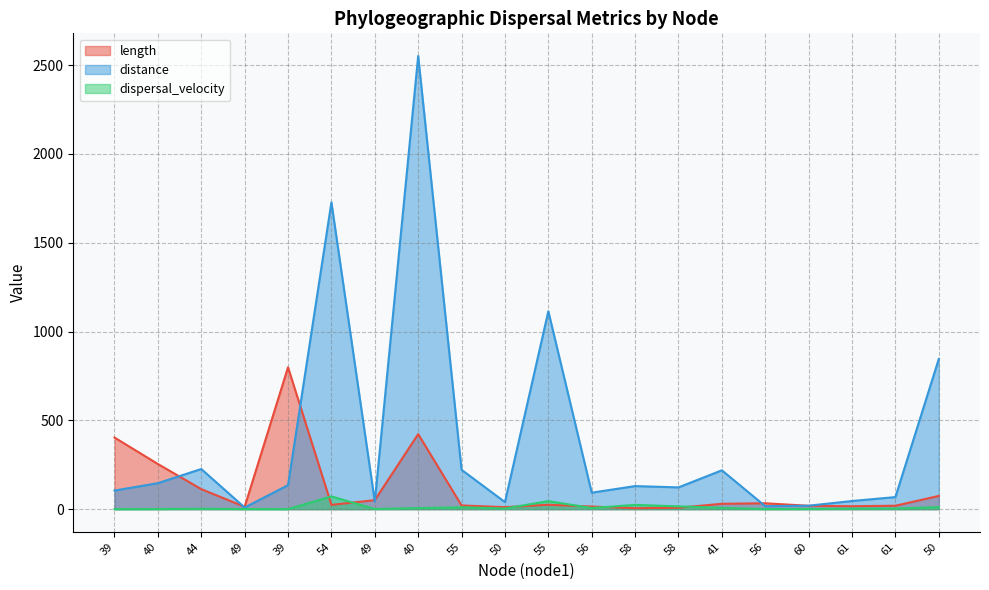

At which category is the sum across all series the highest?

40